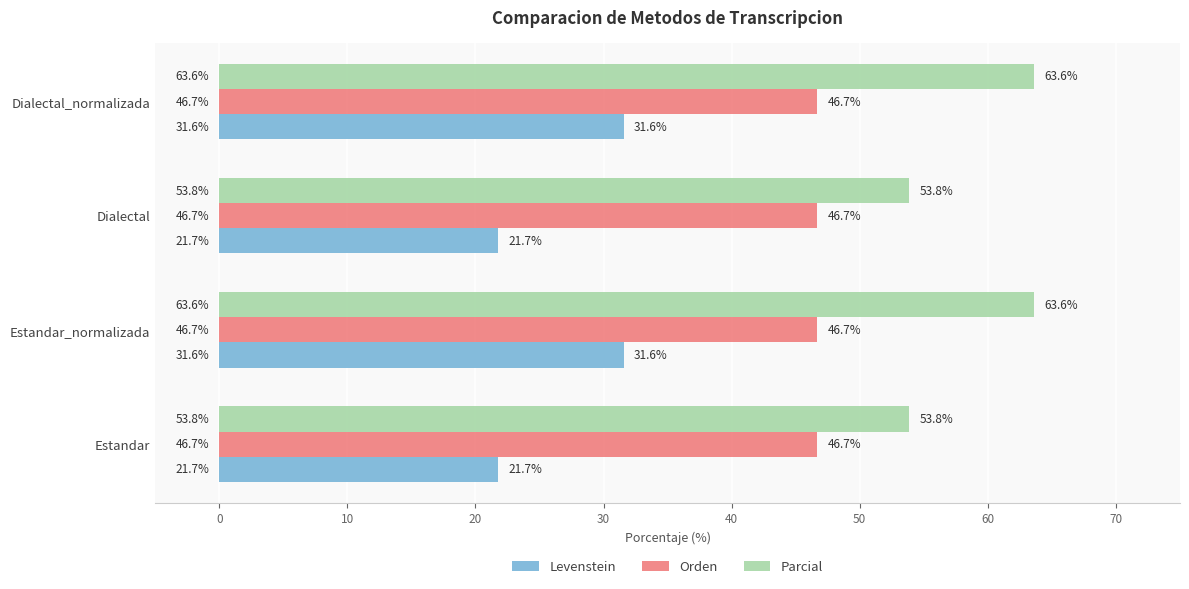

What is the total value across all series at Estandar_normalizada?

141.9